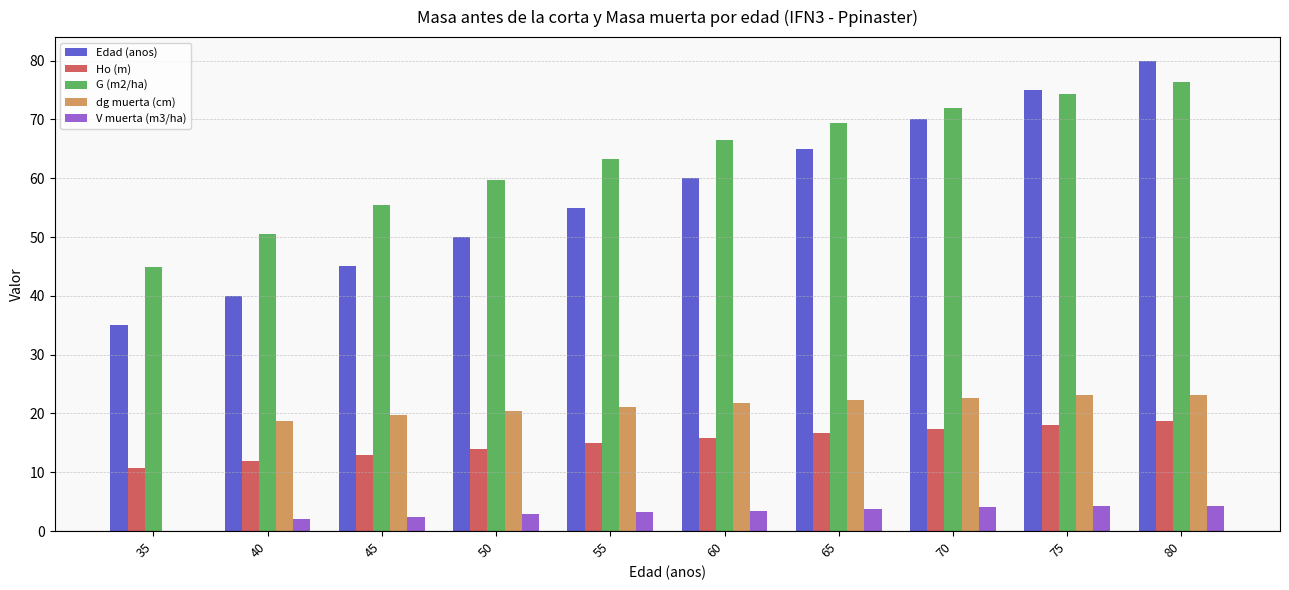

True or false: G (m2/ha) has a value of 69.3 at 40.

False